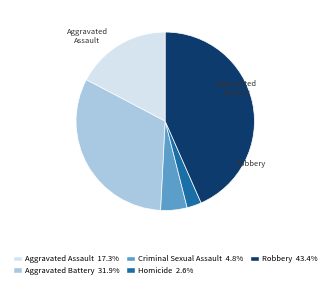

Is there a majority slice in this chart?

No